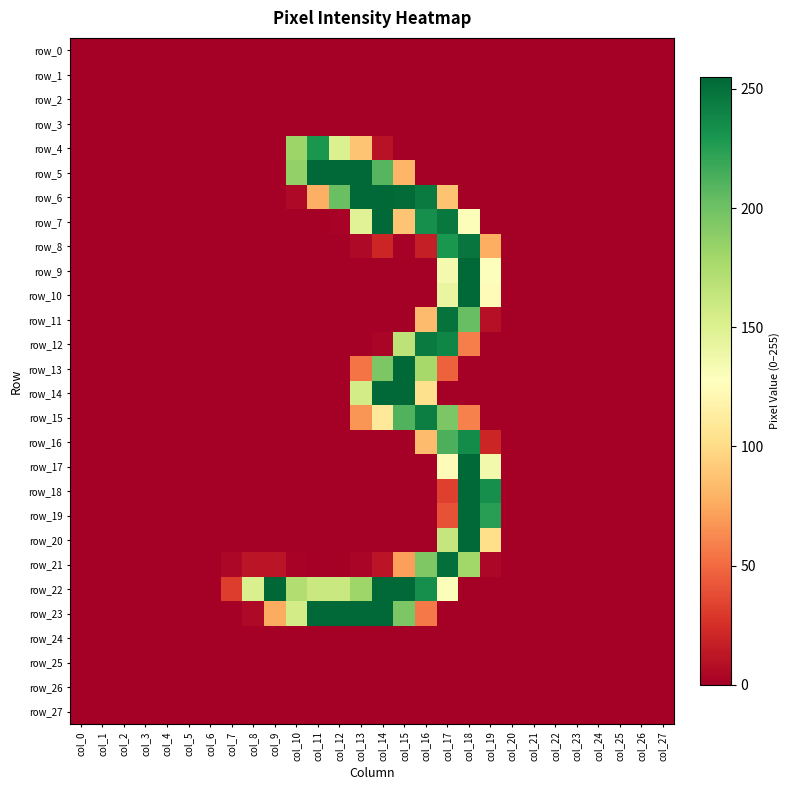

Is the value of row_24 at col_17 greater than the value of row_19 at col_15?

No